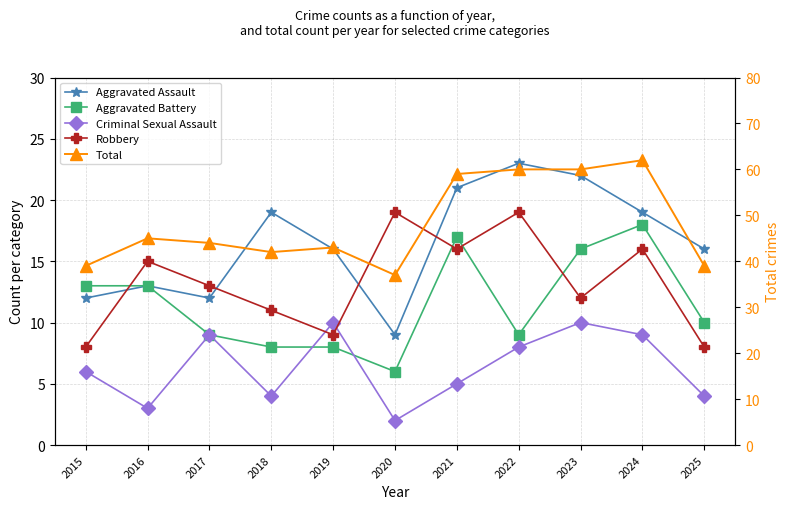

How many series are shown in this chart?

5